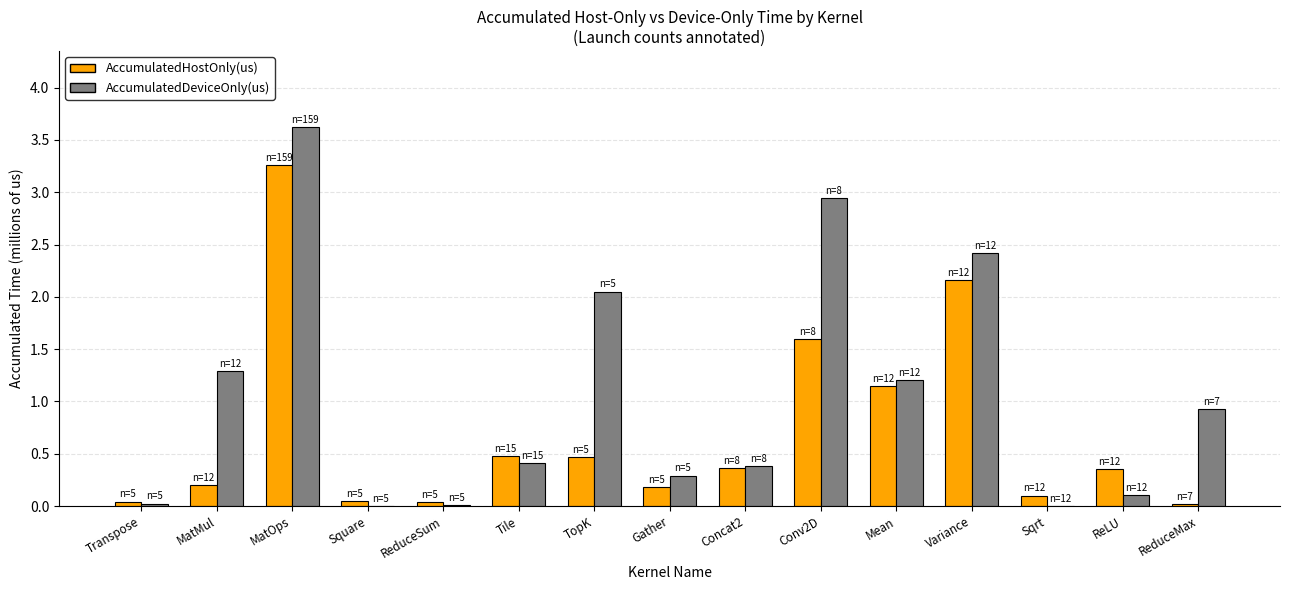

At which category is the sum across all series the highest?

MatOps